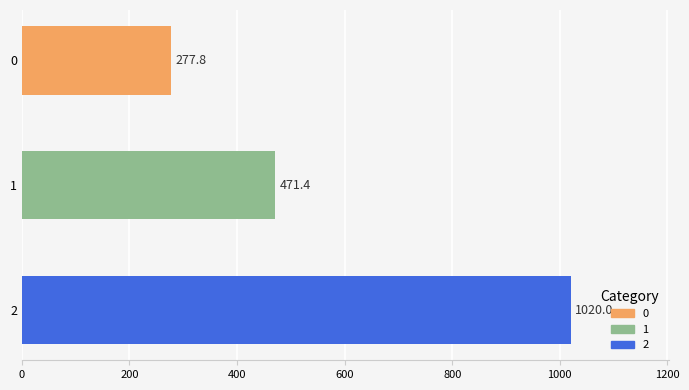

What is the ratio of the value at 2 to the value at 0?

3.7